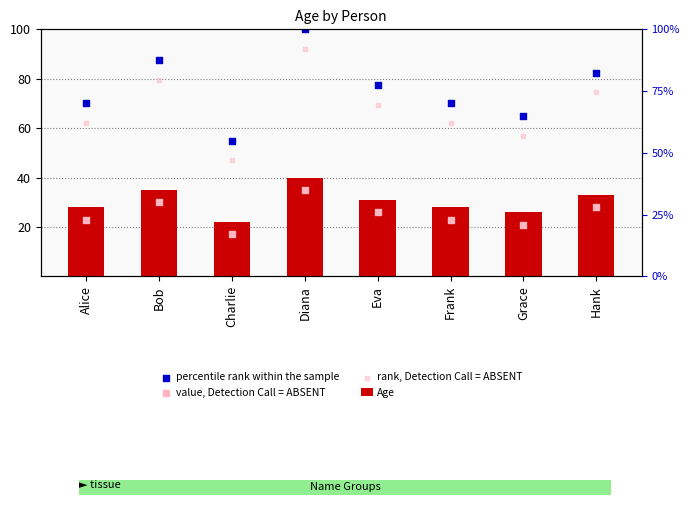

Which series has the largest Y range (max minus min)?

percentile rank within the sample